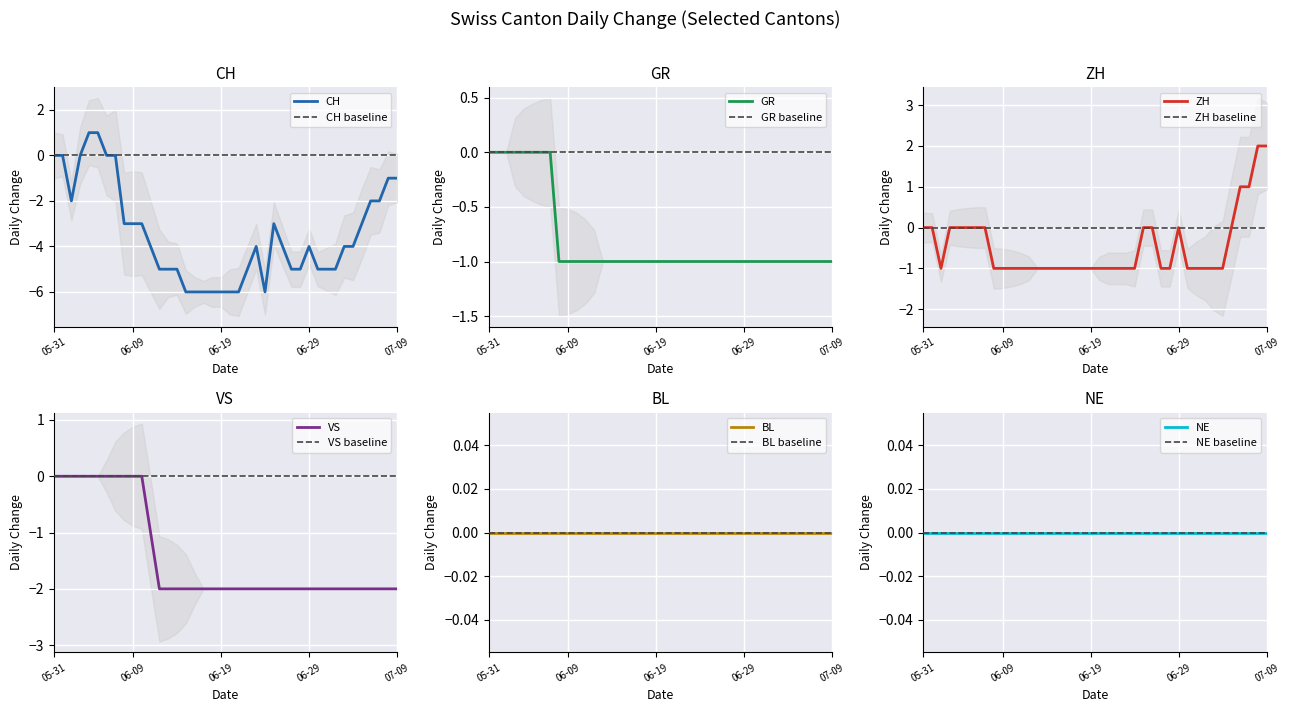

Where is BL nearest to the value 0?

2020-05-31